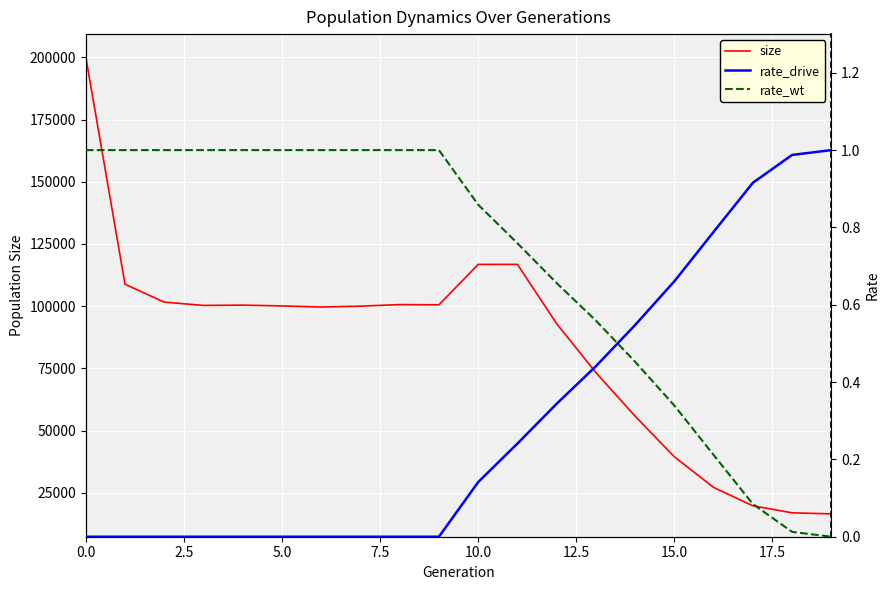

Rank the series by their maximum value, from highest to lowest.

size, rate_drive, rate_wt